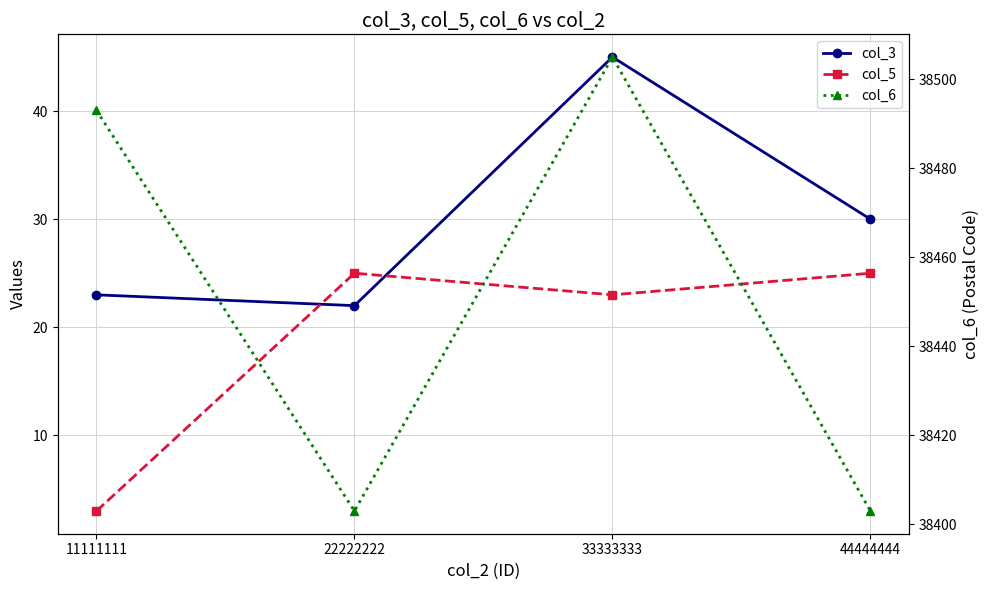

What is the minimum value for col_6?

38403